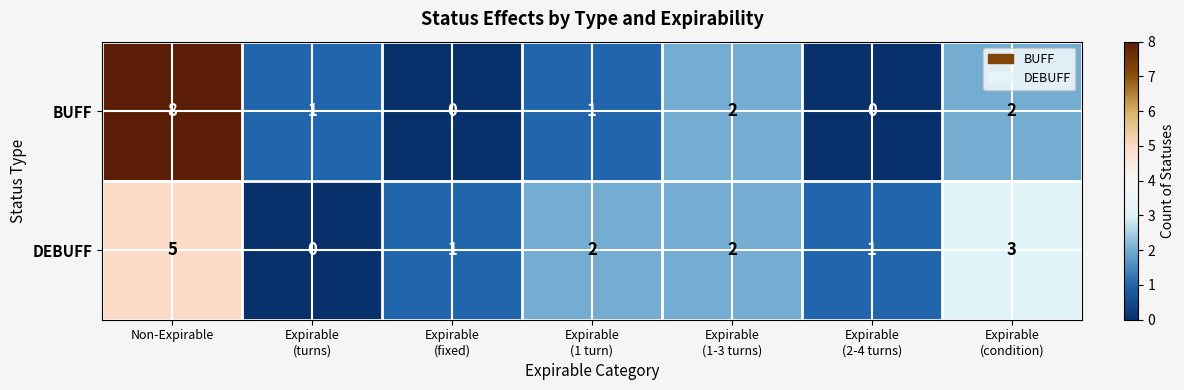

Reading left to right, what are all the values shown in this chart?

BUFF: 8	1	0	1	2	0	2
DEBUFF: 5	0	1	2	2	1	3